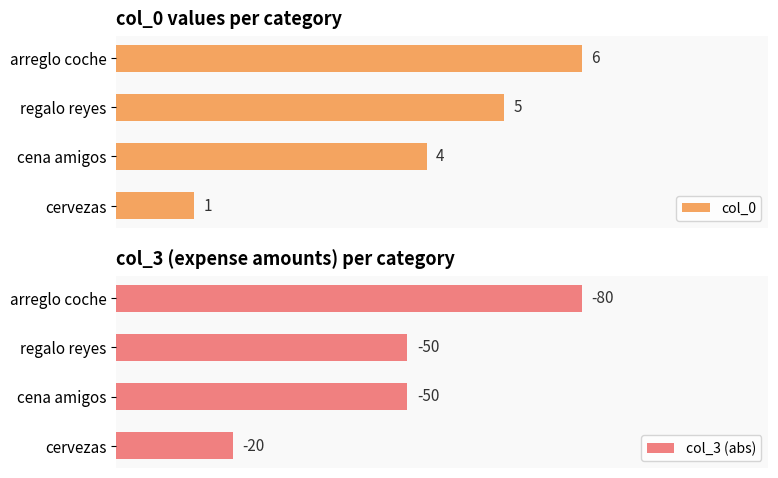

List the labels in order of col_0 value, largest first.

arreglo coche, regalo reyes, cena amigos, cervezas